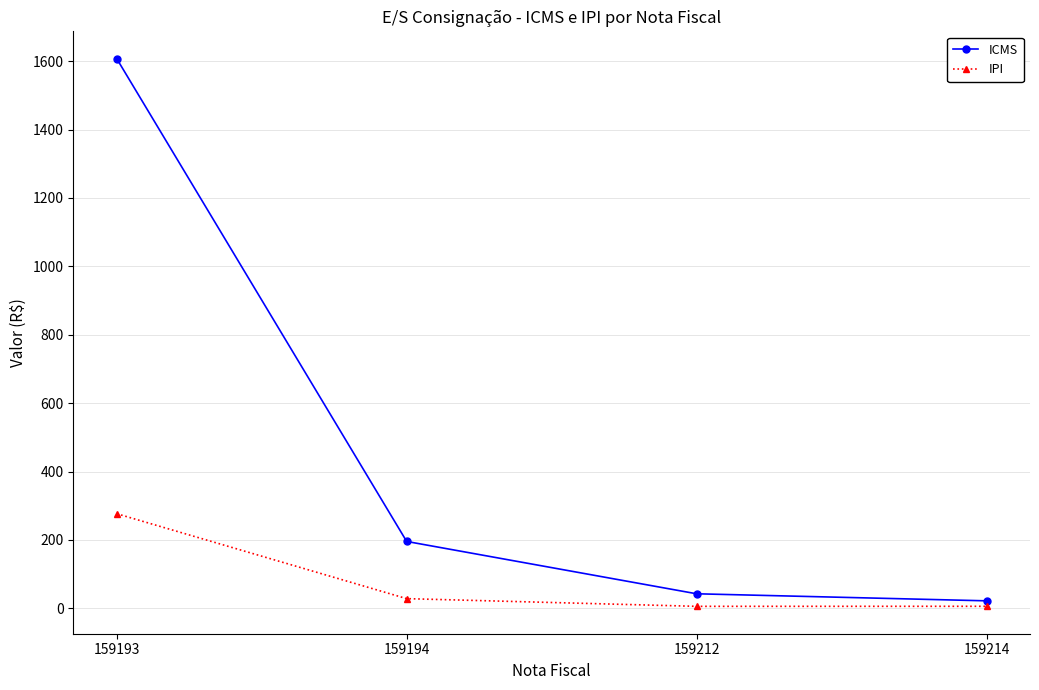

Is the value of ICMS at 159193 greater than the value of IPI at 159214?

Yes